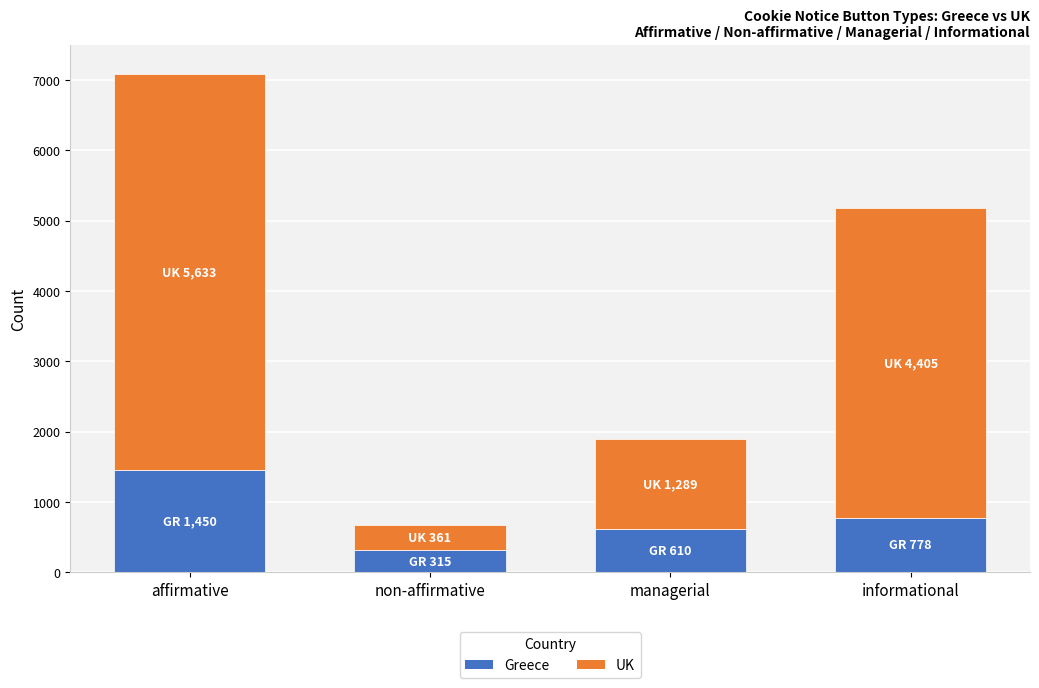

At which label is Greece closest to 882?

informational